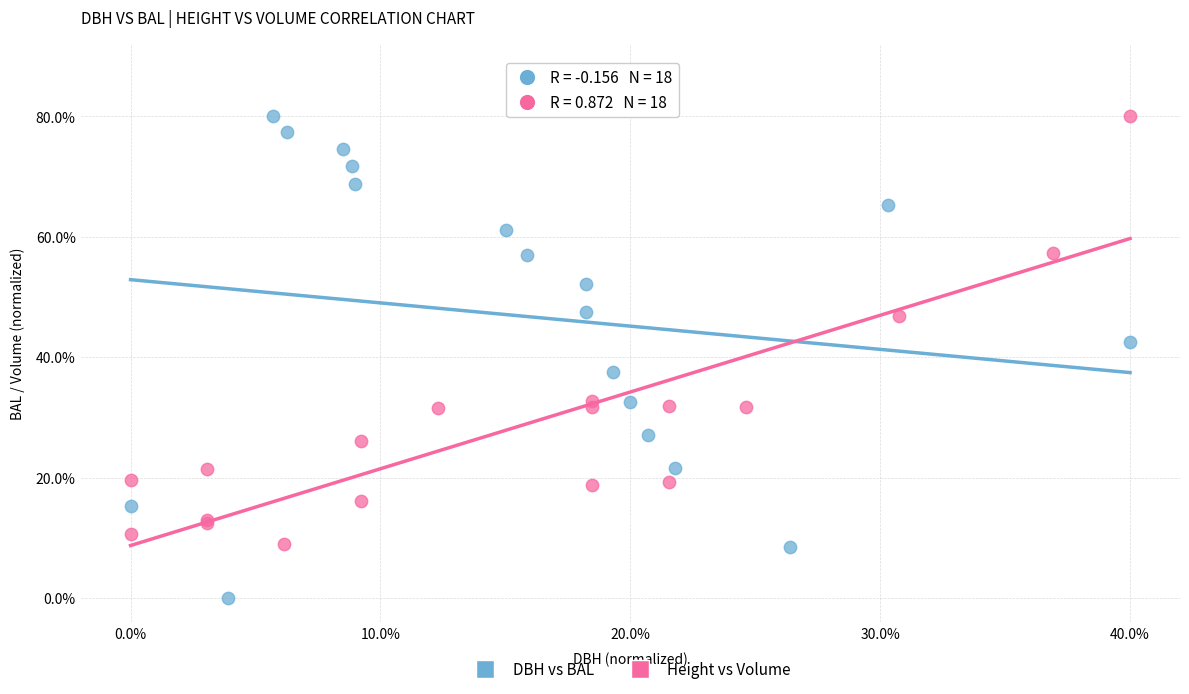

What are all the series names shown in the legend?

DBH vs BAL, Height vs Volume